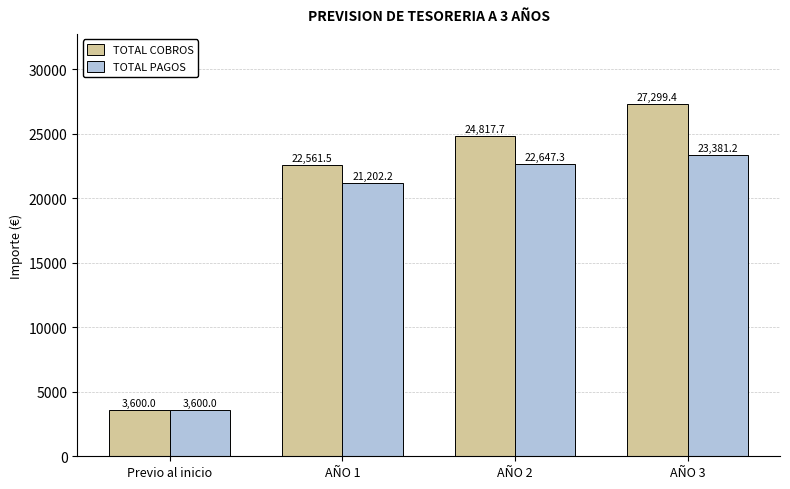

List the series in order of their overall mean, highest first.

TOTAL COBROS, TOTAL PAGOS